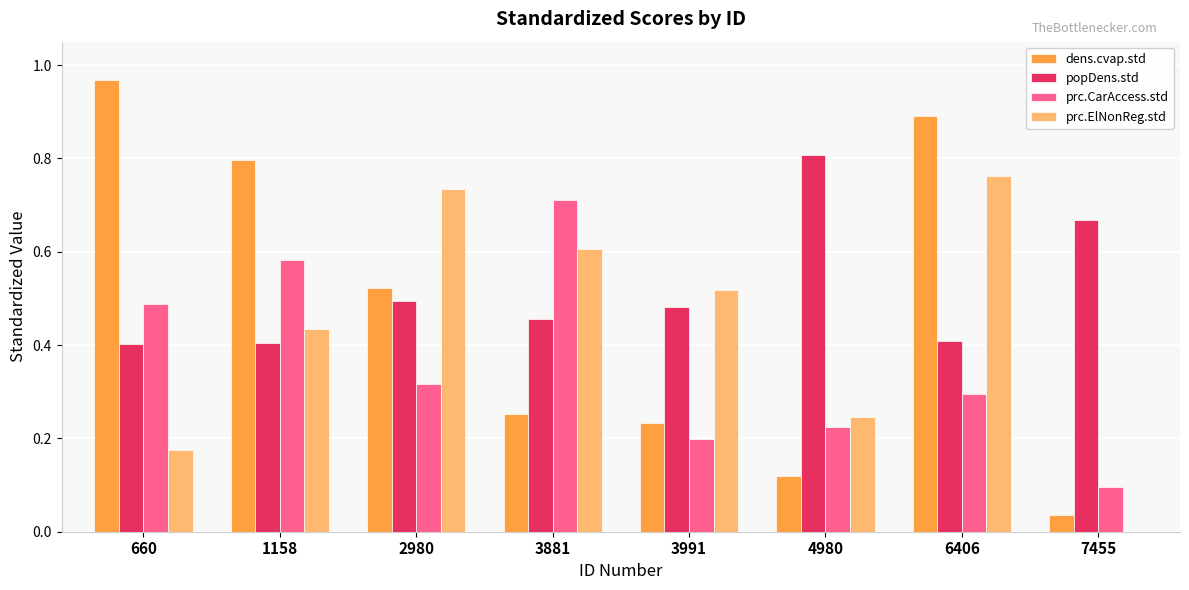

At which category is the sum across all series the highest?

6406